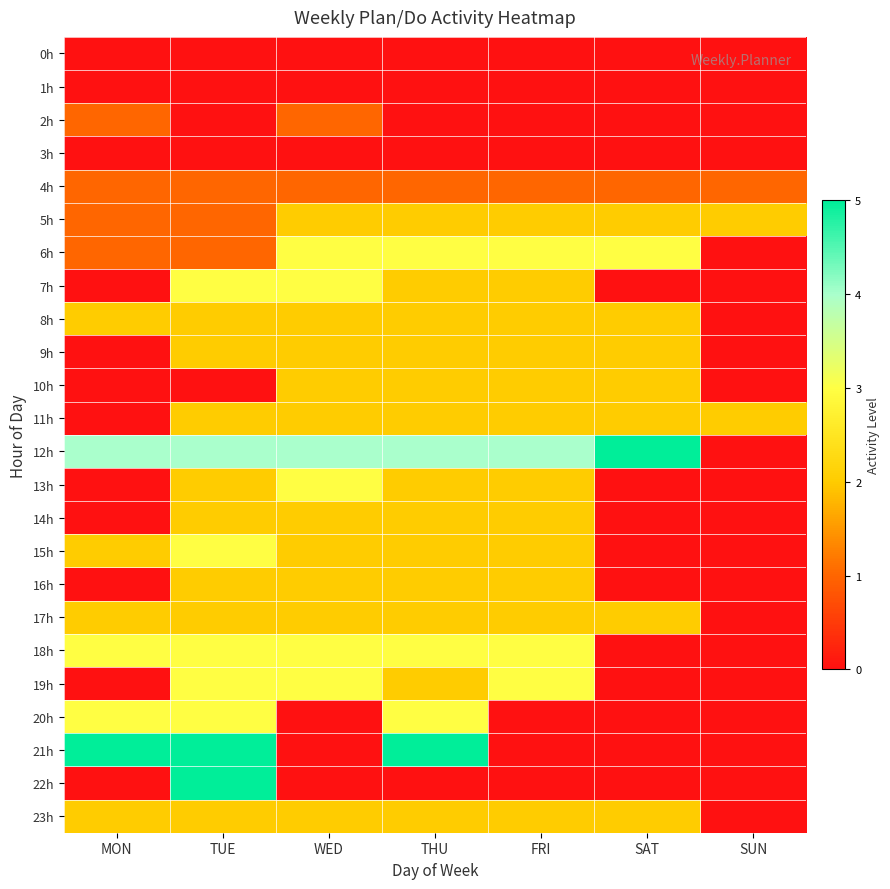

Which has a higher value, MON or FRI?

MON